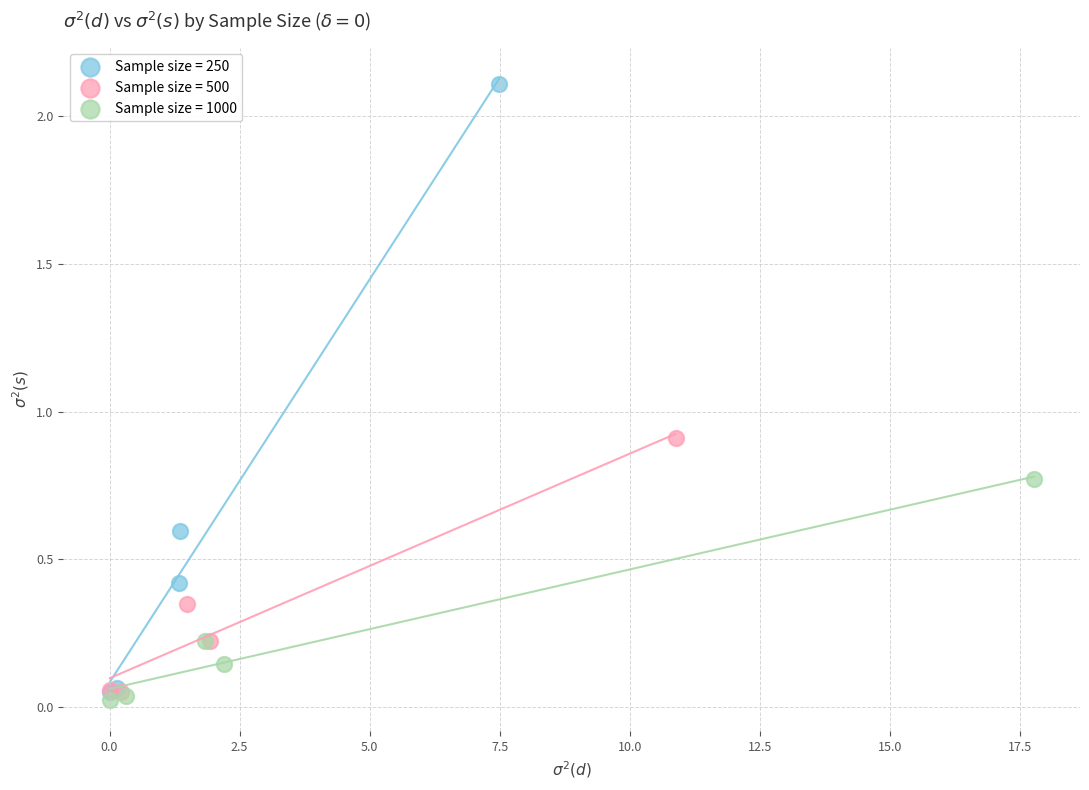

What are all the series names shown in the legend?

Sample size = 250, Sample size = 500, Sample size = 1000